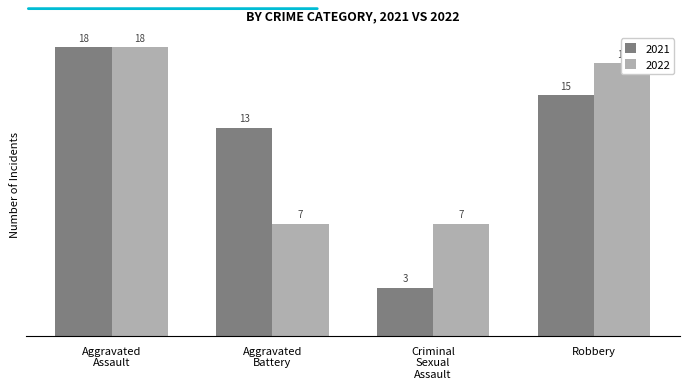

What is the greatest value displayed?

18